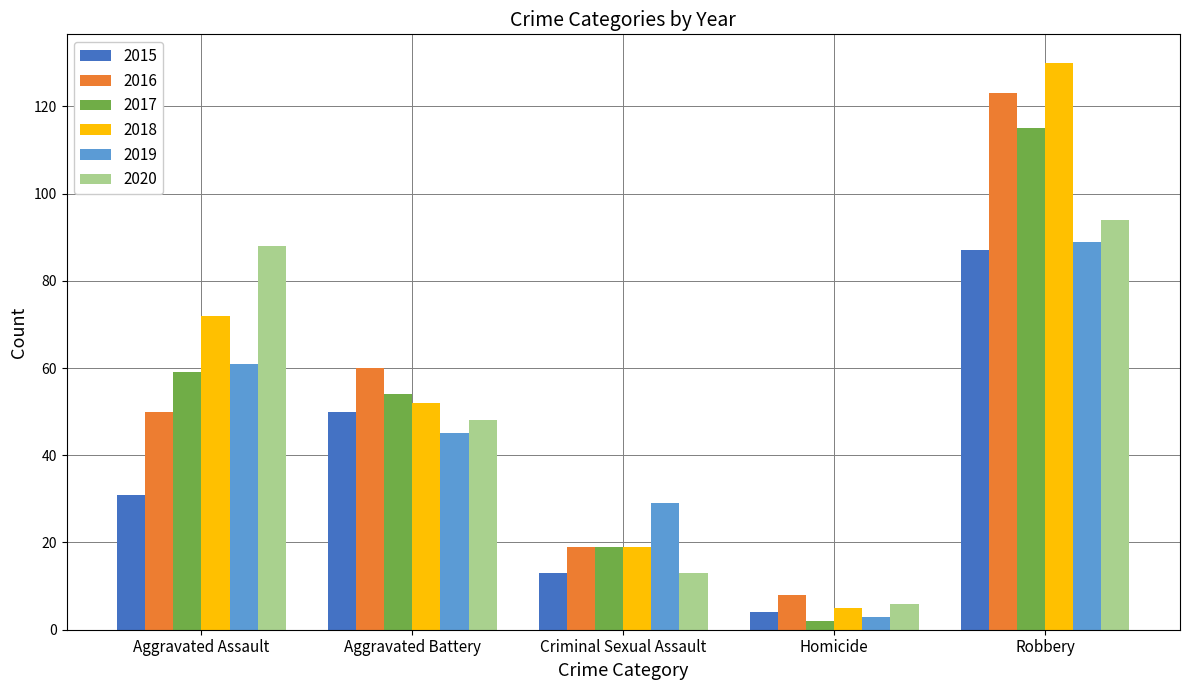

Rank the series at Aggravated Battery from highest to lowest value.

2016, 2017, 2018, 2015, 2020, 2019